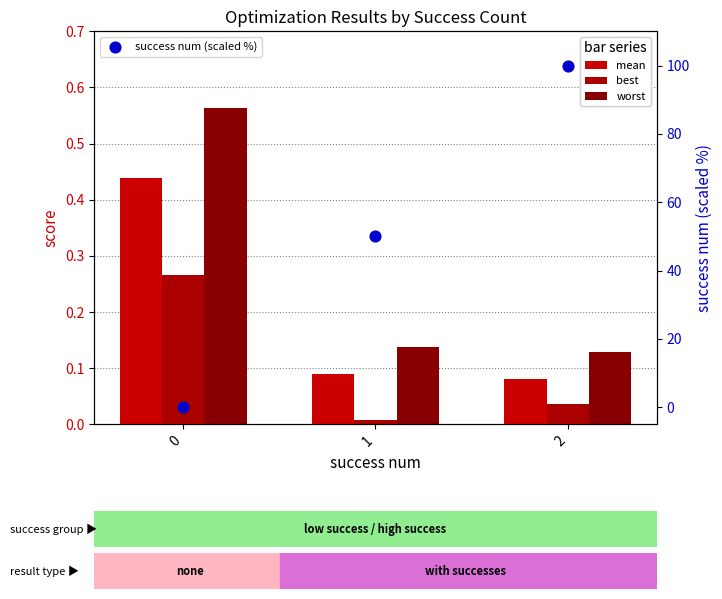

What is the total value across all series at 1?

50.2